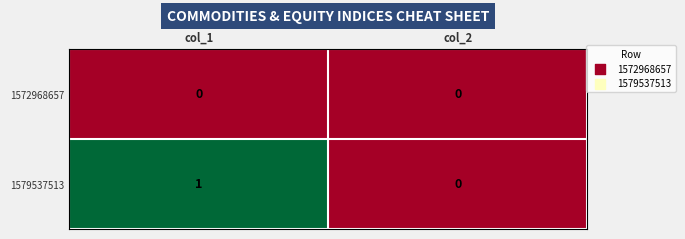

At col_1, list the series in order from largest to smallest.

1579537513, 1572968657